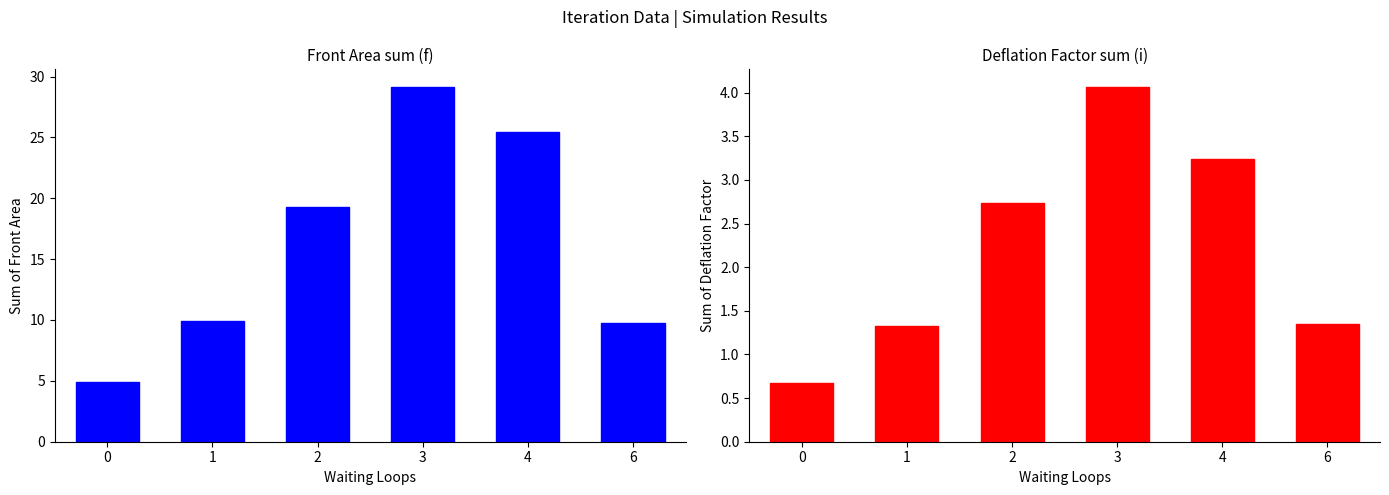

At which category is the sum across all series the highest?

3